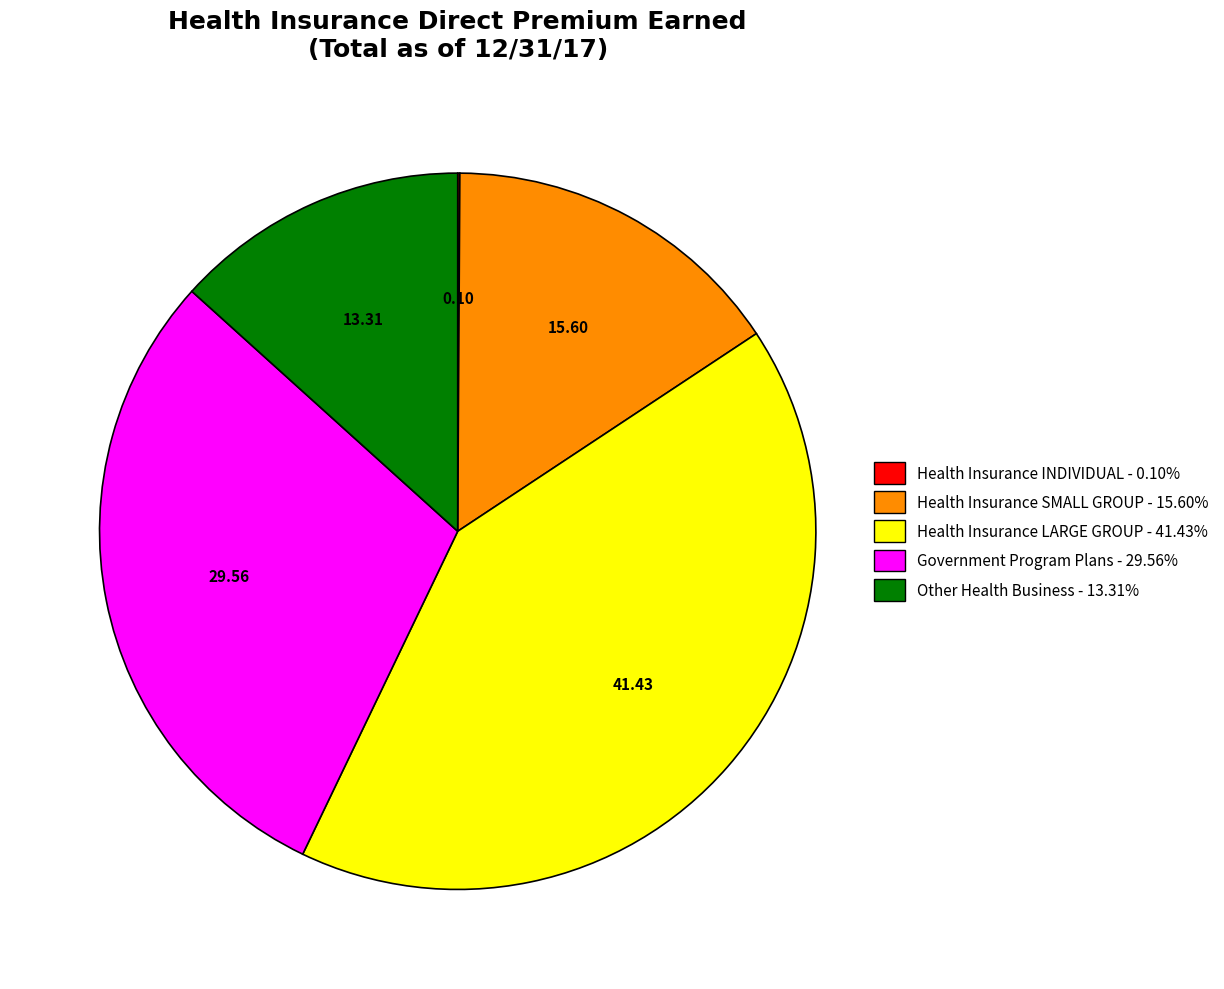

Is there any slice that represents more than half of the pie?

No